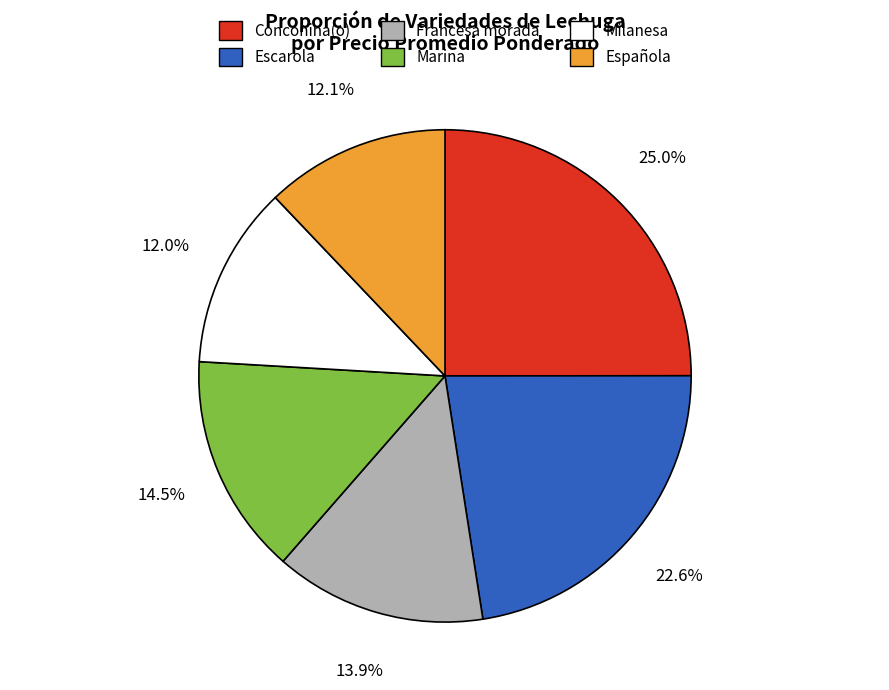

What percentage is NOT represented by Milanesa?

88.0%